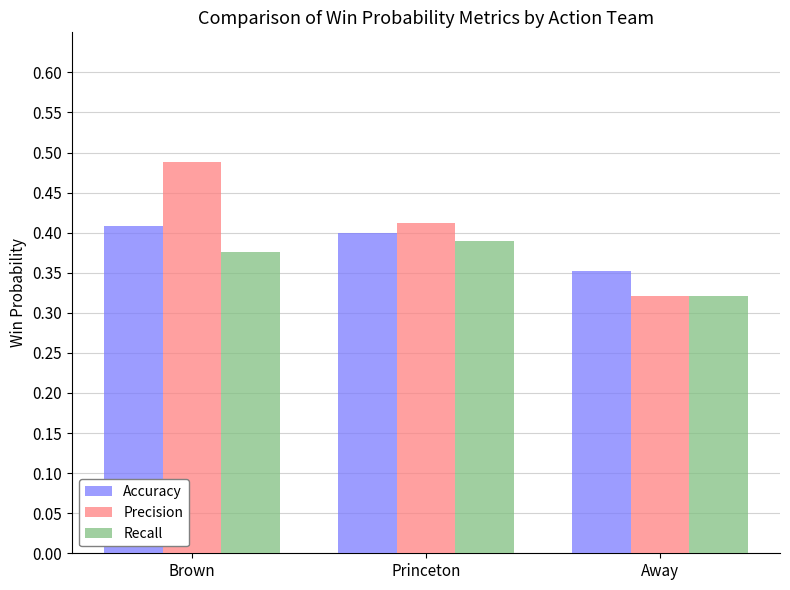

Which label corresponds to the smallest value in the chart?

Away